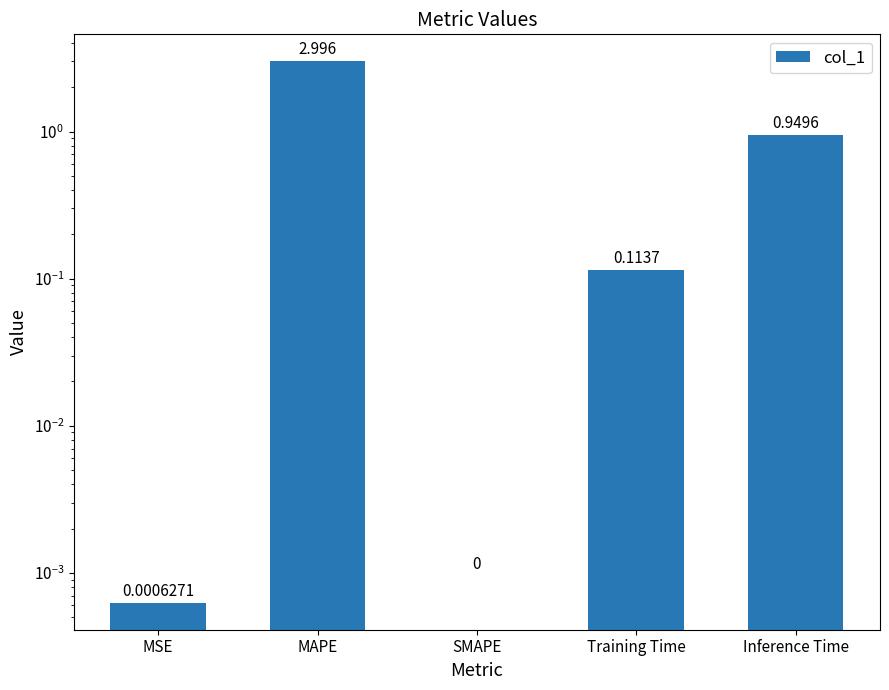

How many bars are there in total?

5